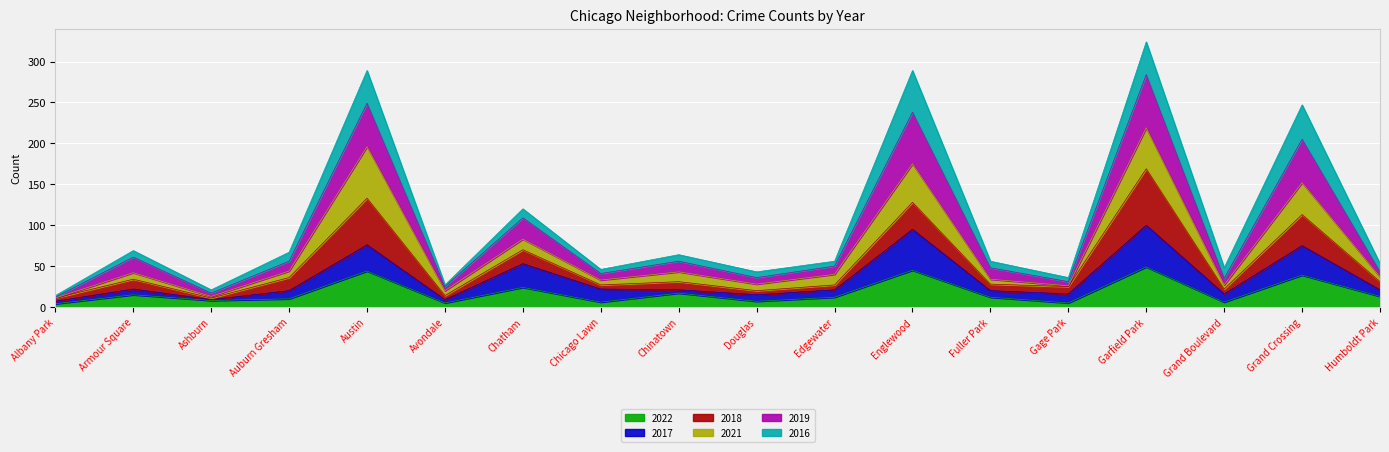

What is the highest value of the 2022 series?

49